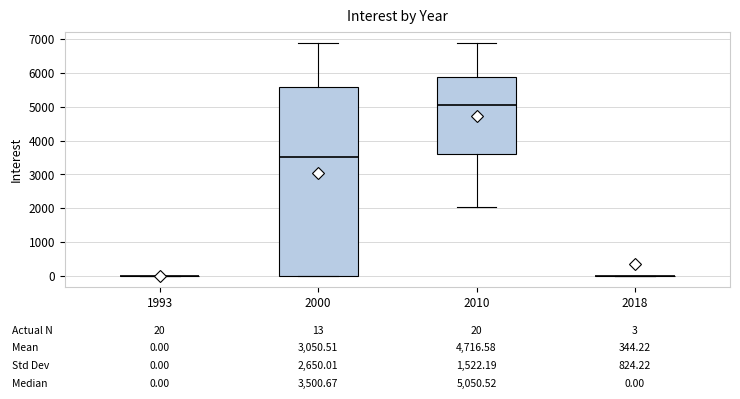

Comparing the boxes themselves (not the whiskers), which one is the tallest?

2000